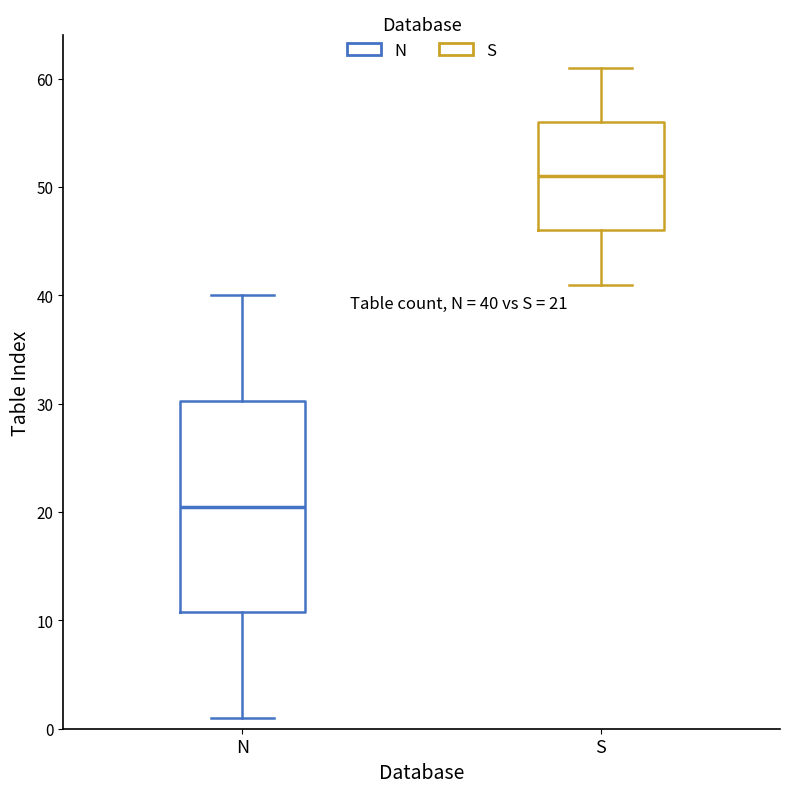

Which box has the lowest median line?

N